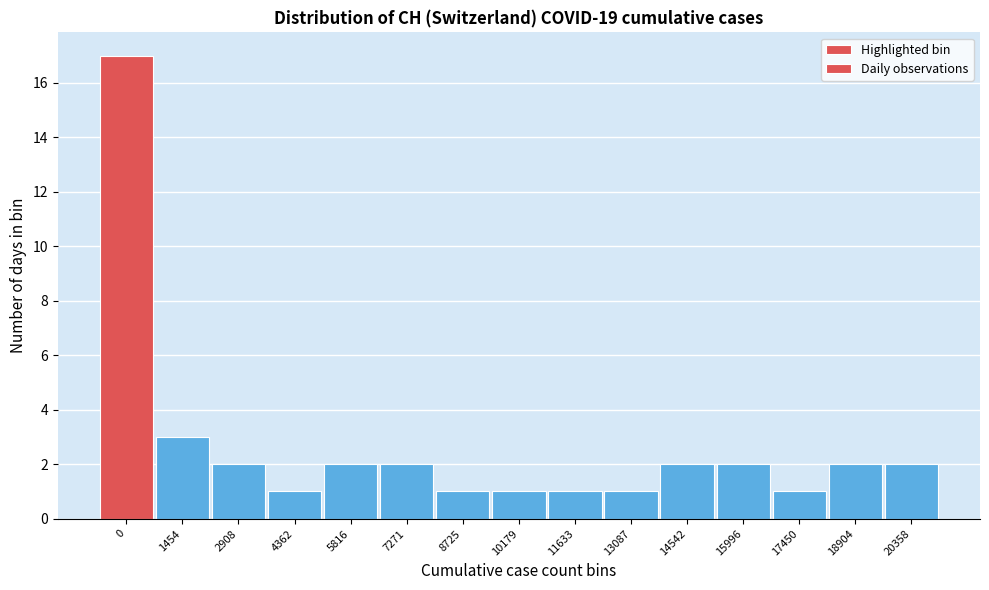

Reading left to right, extract all data points from this chart.

0=17	1454=3	2908=2	4362=1	5816=2	7271=2	8725=1	10179=1	11633=1	13087=1	14542=2	15996=2	17450=1	18904=2	20358=2